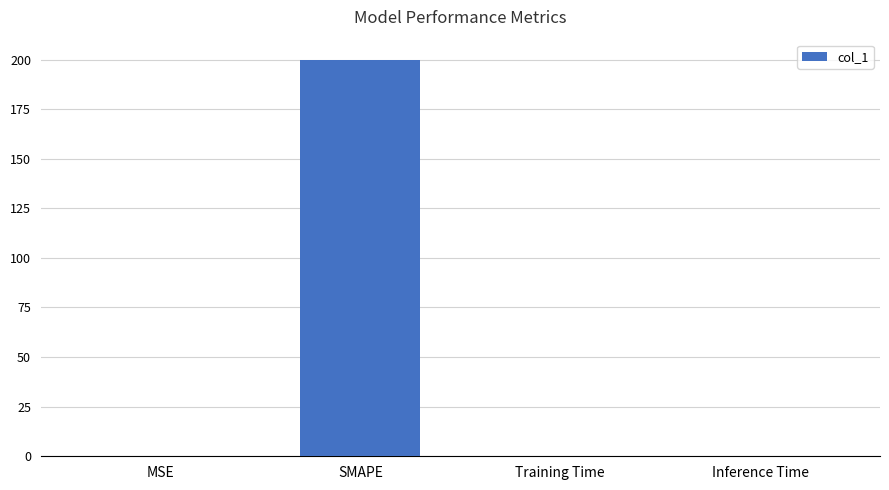

What is the greatest value displayed?

200.0